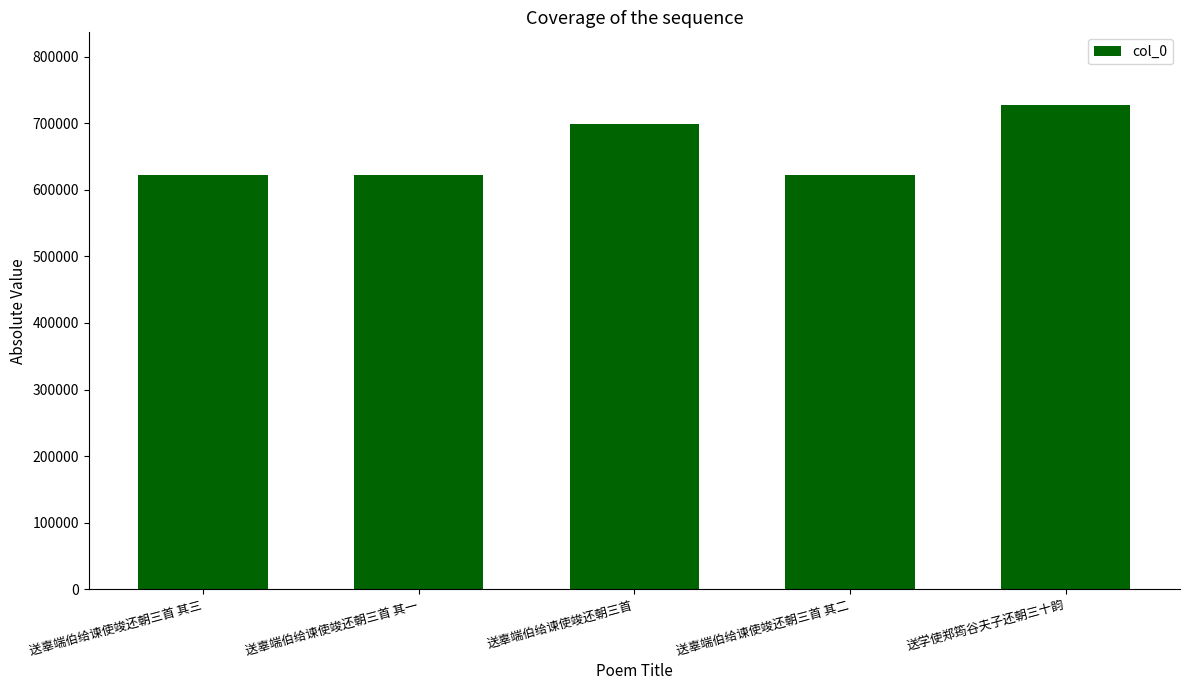

How many categories are shown in the chart?

5